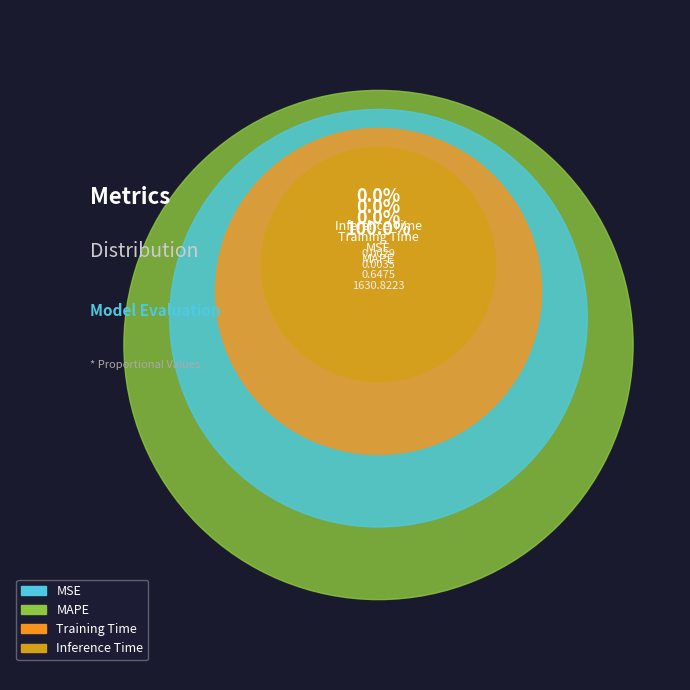

What percentage do MAPE and Inference Time together represent?

100.0%